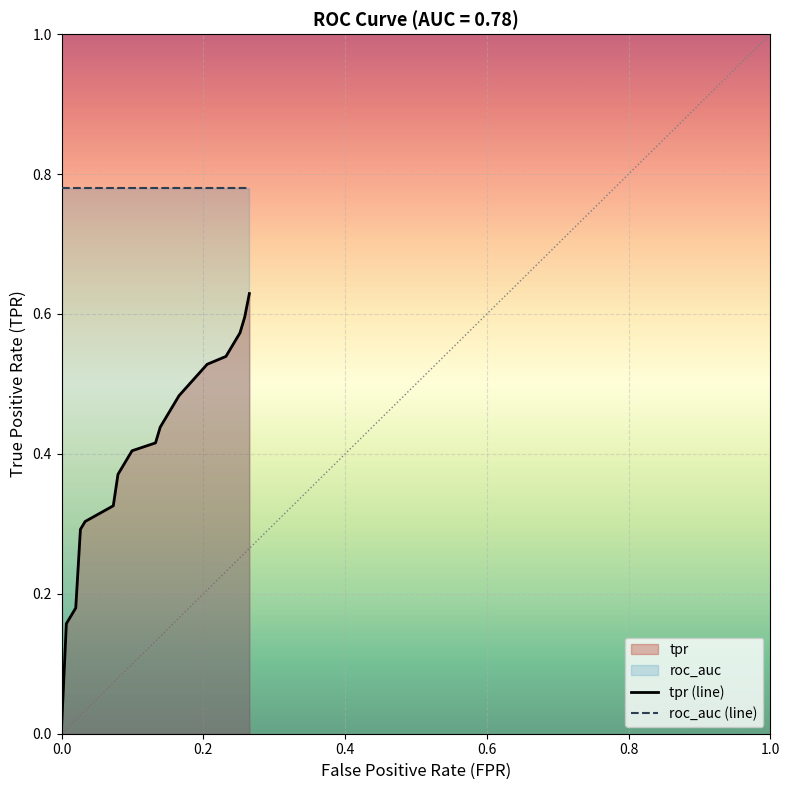

Reading left to right, transcribe all the data shown in this chart.

tpr (line): 0.0	0.2	0.2	0.2	0.3	0.3	0.3	0.4	0.4	0.4	0.4	0.5	0.5	0.5	0.5	0.5	0.6	0.6	0.6	0.6
roc_auc (line): 0.8	0.8	0.8	0.8	0.8	0.8	0.8	0.8	0.8	0.8	0.8	0.8	0.8	0.8	0.8	0.8	0.8	0.8	0.8	0.8